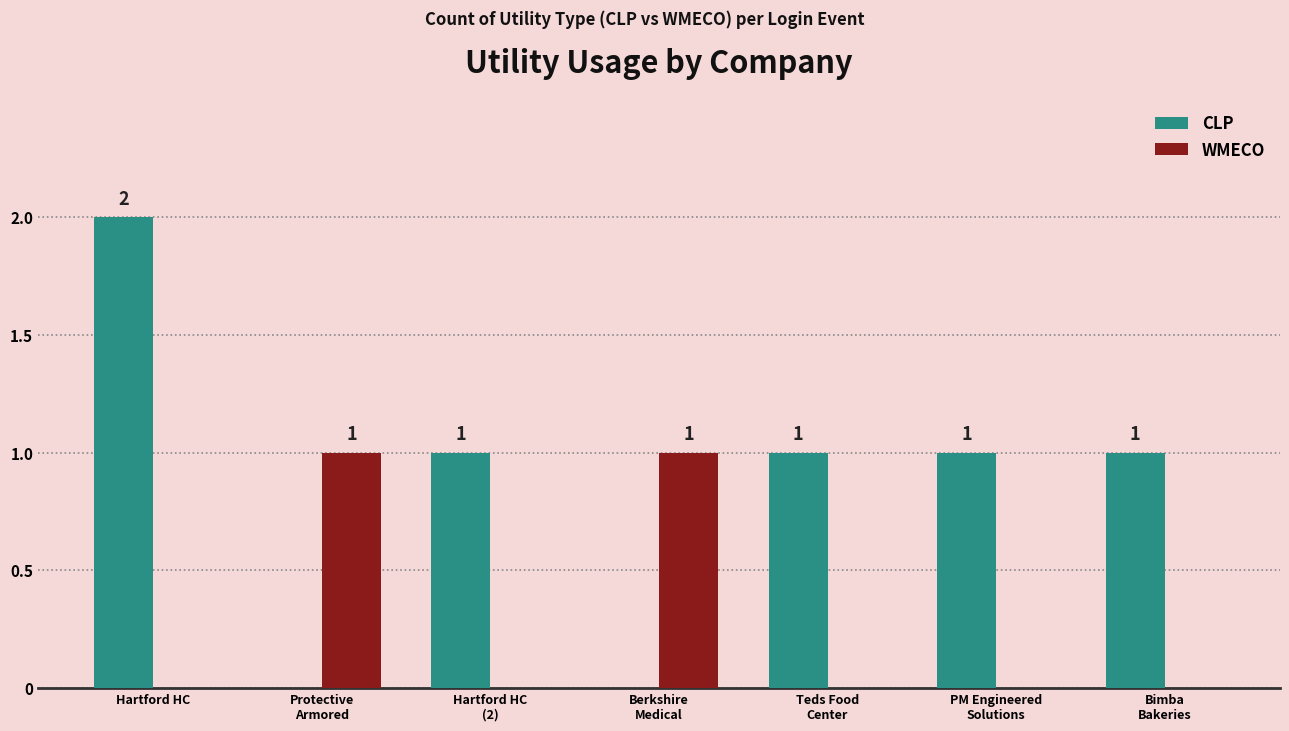

Where does the CLP series first go above 1?

Hartford HC